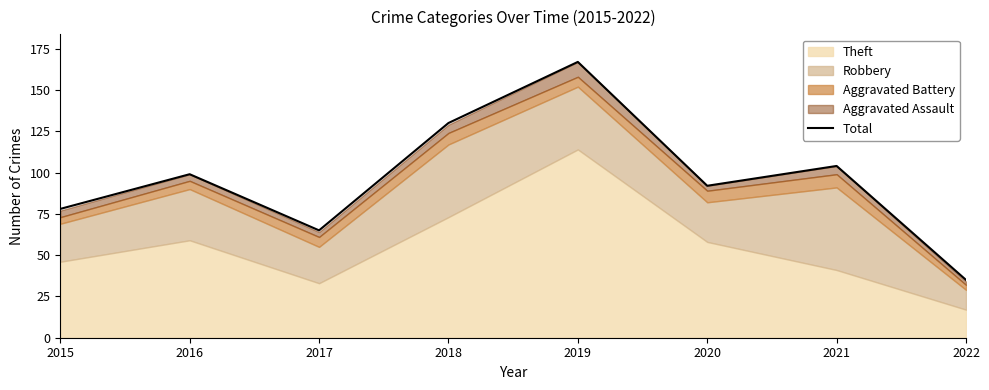

Rank the categories by value from highest to lowest.

2019, 2018, 2021, 2016, 2020, 2015, 2017, 2022